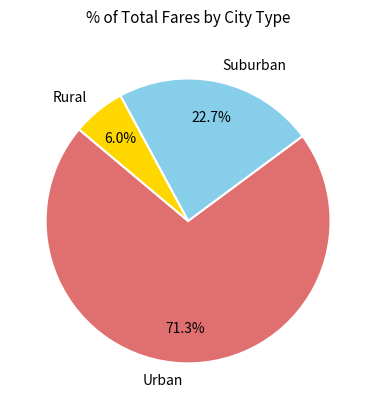

Does Urban account for over 50% of the chart?

Yes